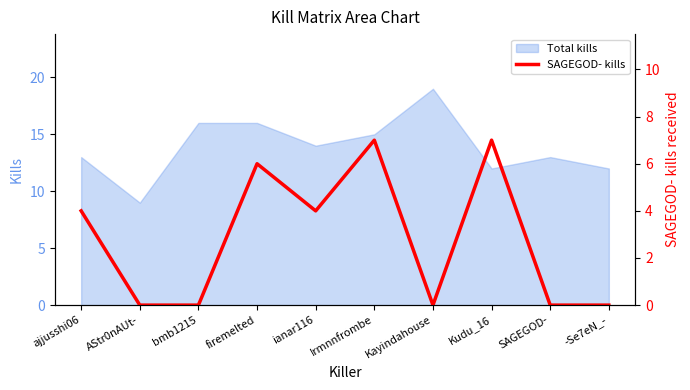

True or false: Total kills has a value of 33 at Kayindahouse.

False